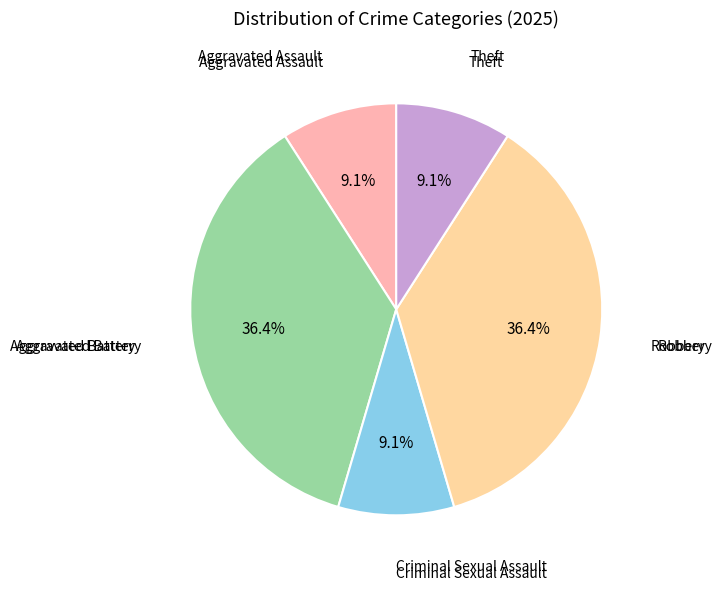

Does any single category account for the majority?

No